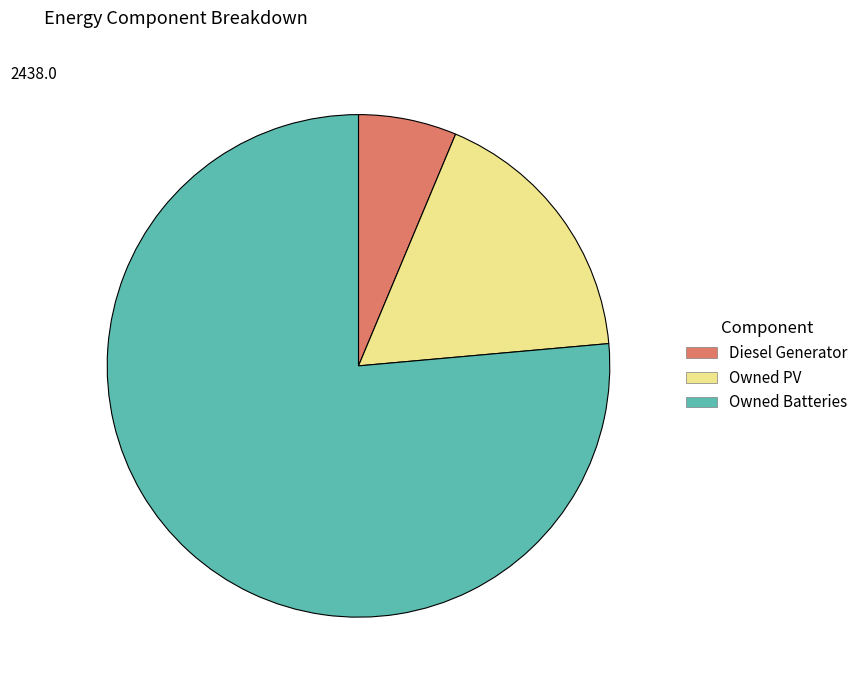

The Diesel Generator slice represents 18% of the pie. True or false?

False